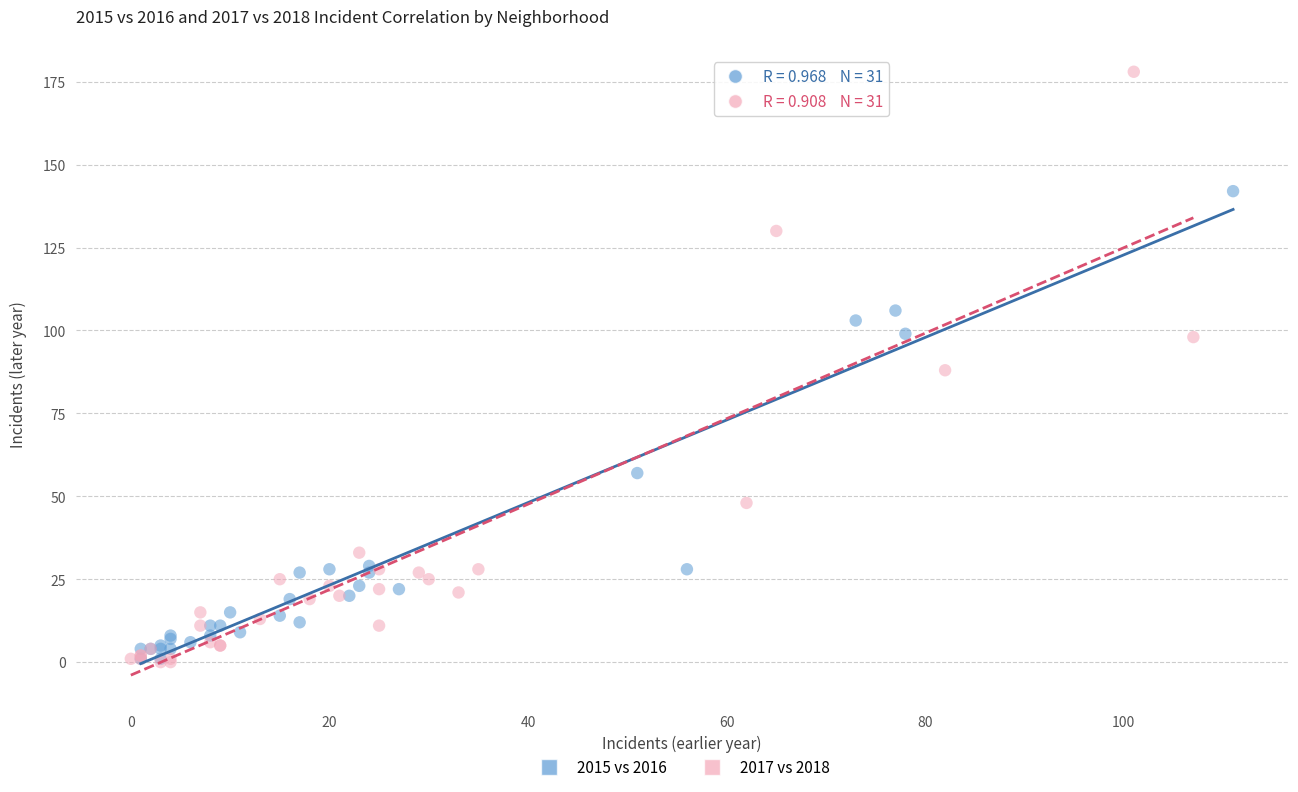

Which series contains the highest Y value?

2017 vs 2018